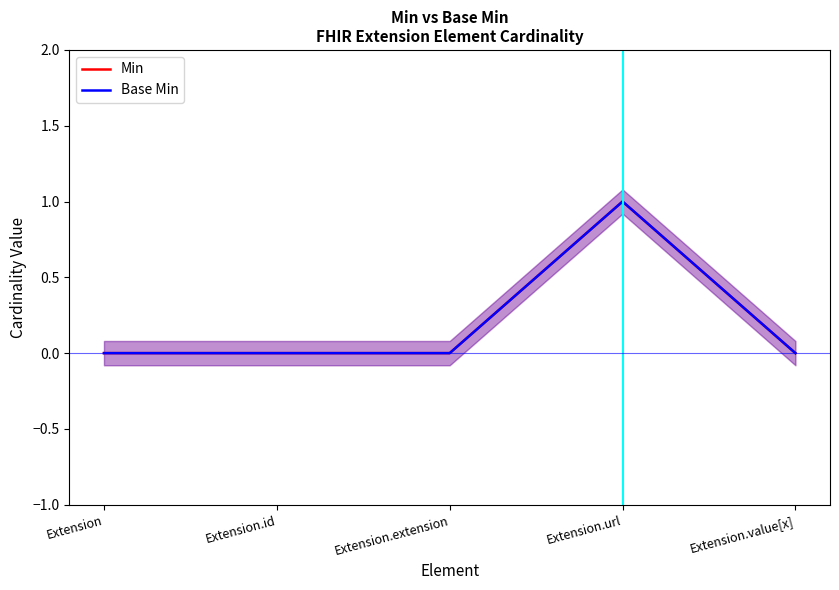

Which category has the lowest value in the Min series?

Extension